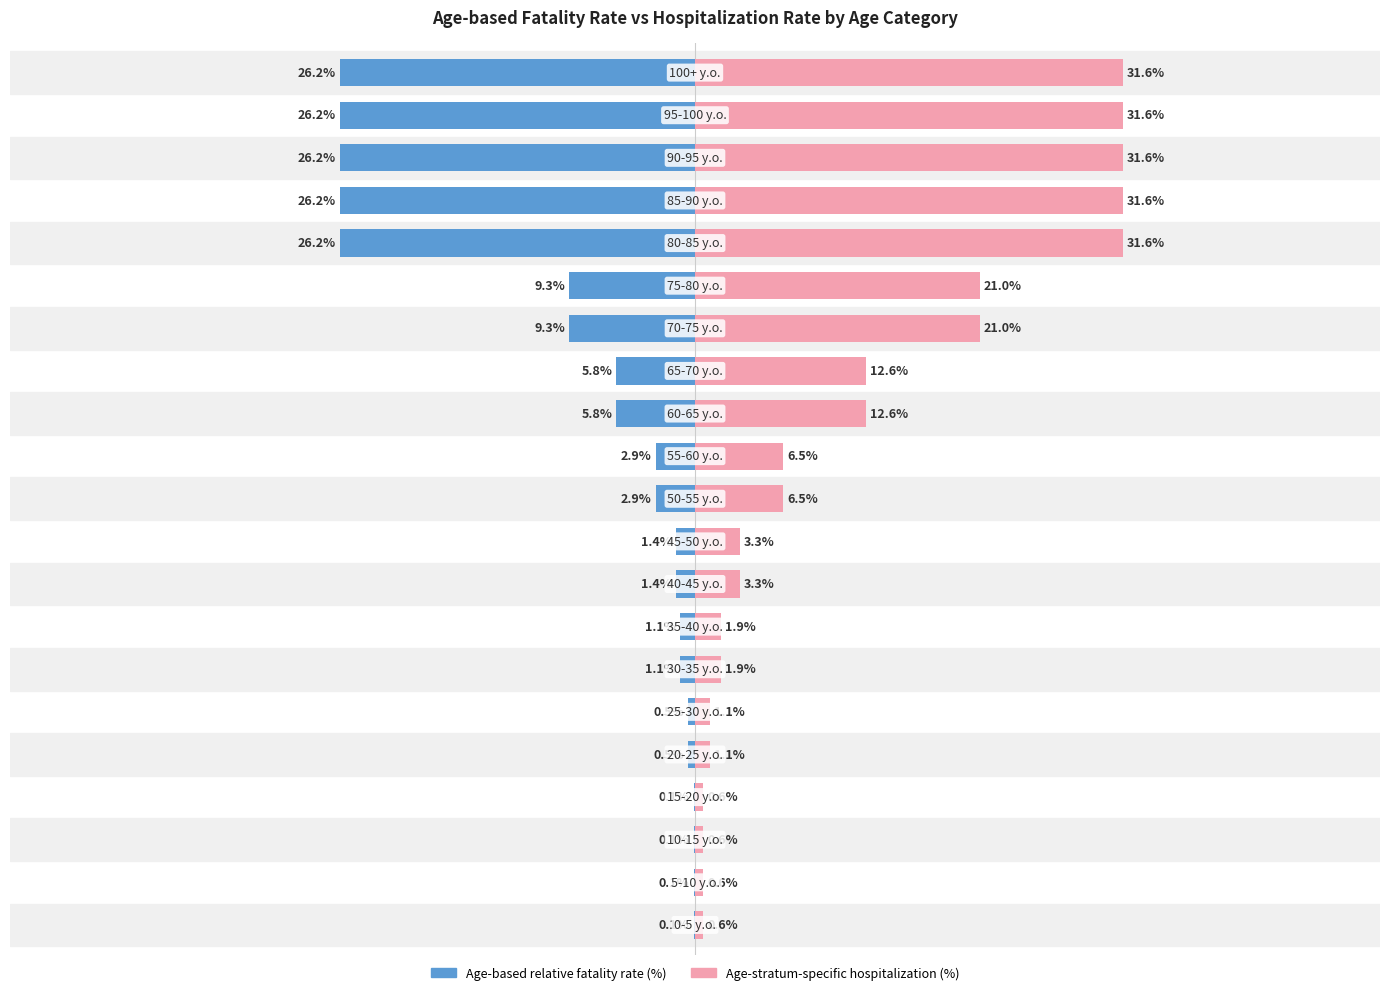

What is the maximum value for Age-stratum-specific hospitalization (%)?

31.6